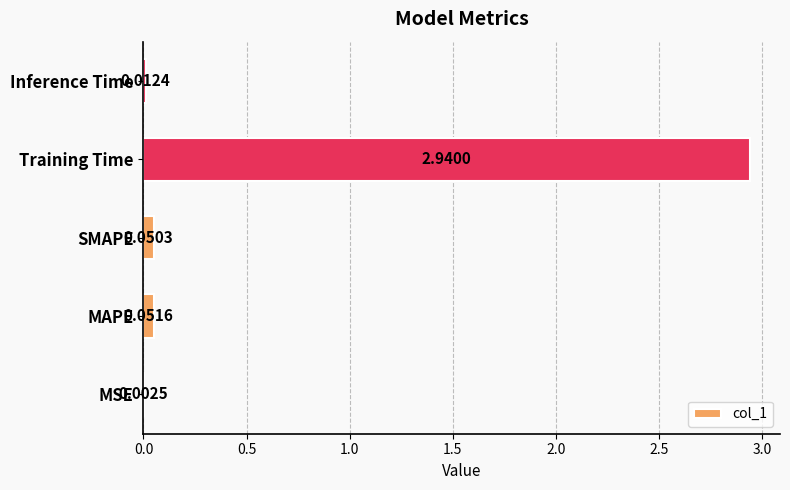

Which category has the highest value across all series?

Training Time